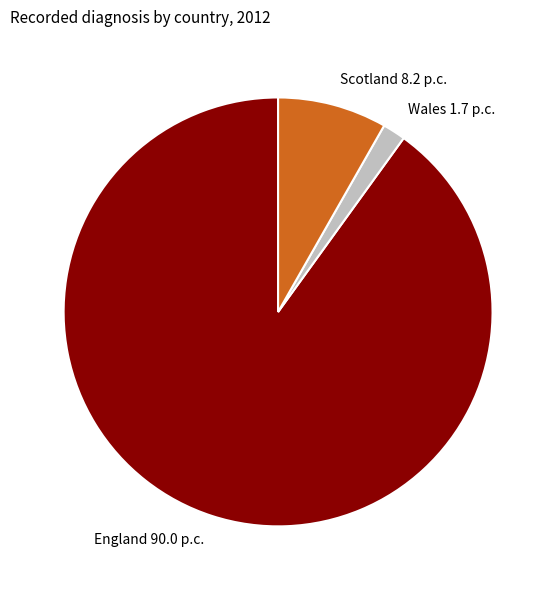

Combined, do England and Scotland account for over 50%?

Yes